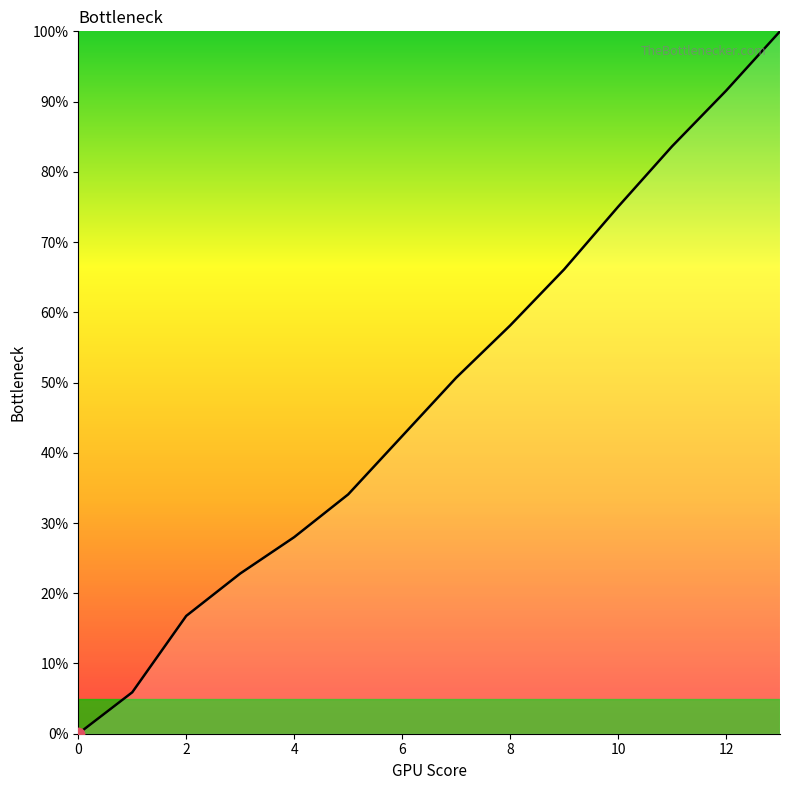

What is the difference between the maximum and minimum values?

100.0